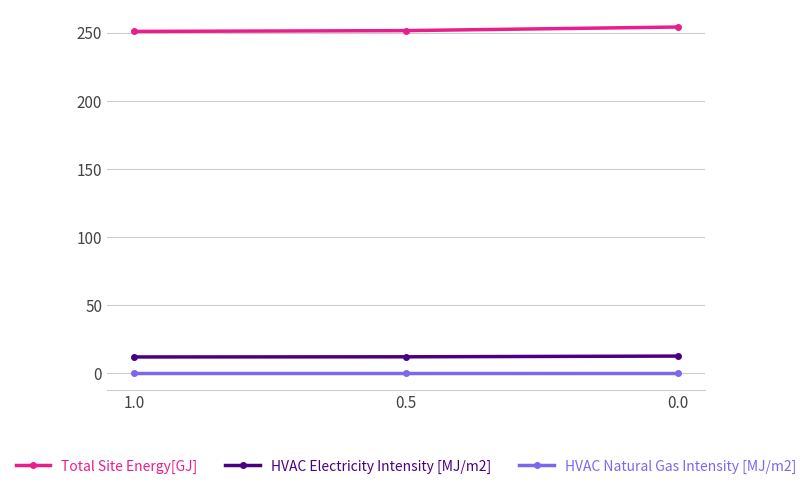

Is the value of HVAC Electricity Intensity [MJ/m2] at 0.5 greater than the value of HVAC Natural Gas Intensity [MJ/m2] at 0.0?

Yes